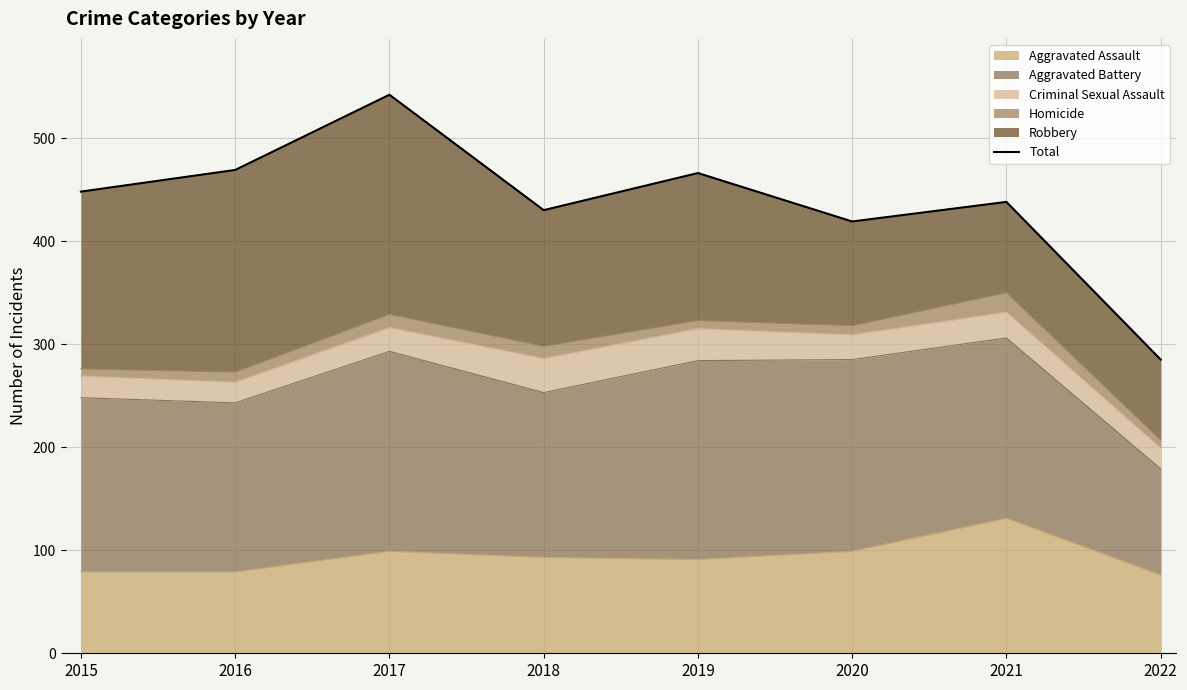

At which category does the chart reach its minimum across all series?

2022